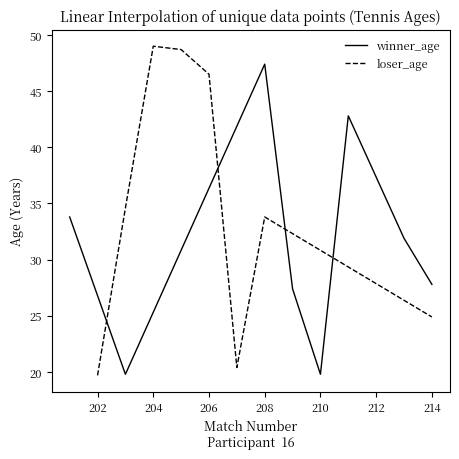

What is the highest value of the winner_age series?

47.4